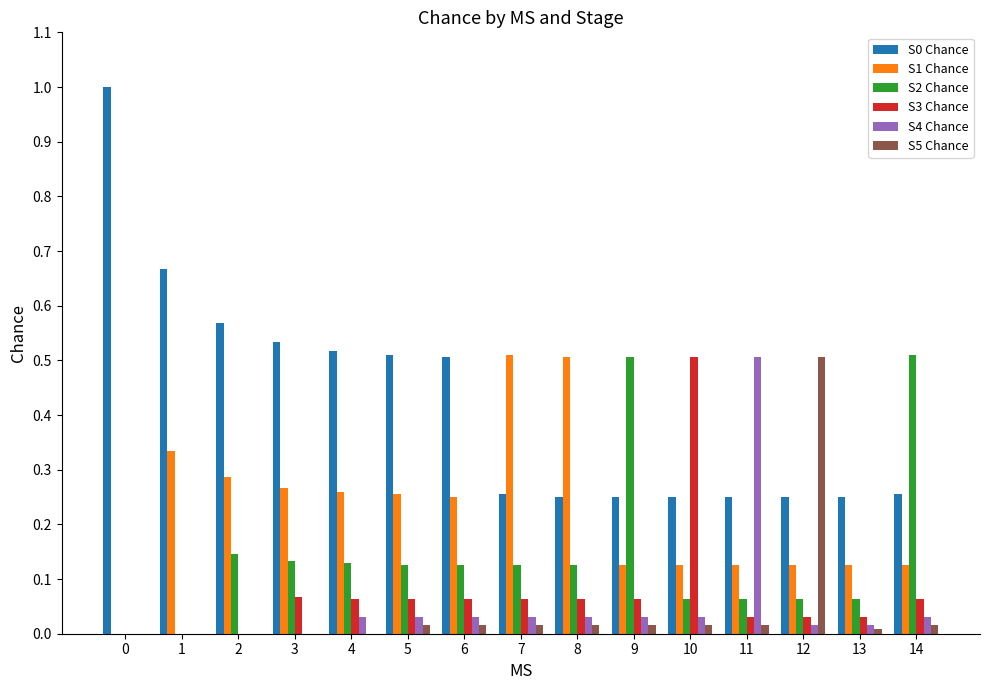

Is the value of S3 Chance at 11 greater than the value of S2 Chance at 6?

No